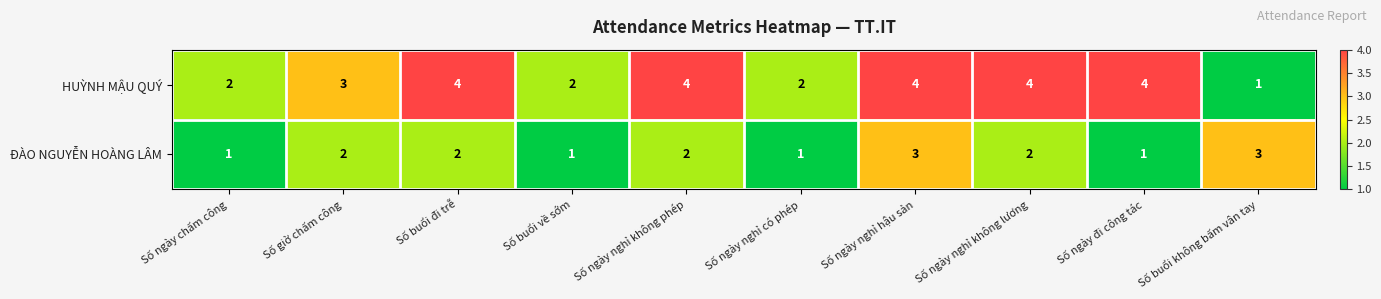

Which series has the largest total across all categories?

HUỲNH MẬU QUÝ